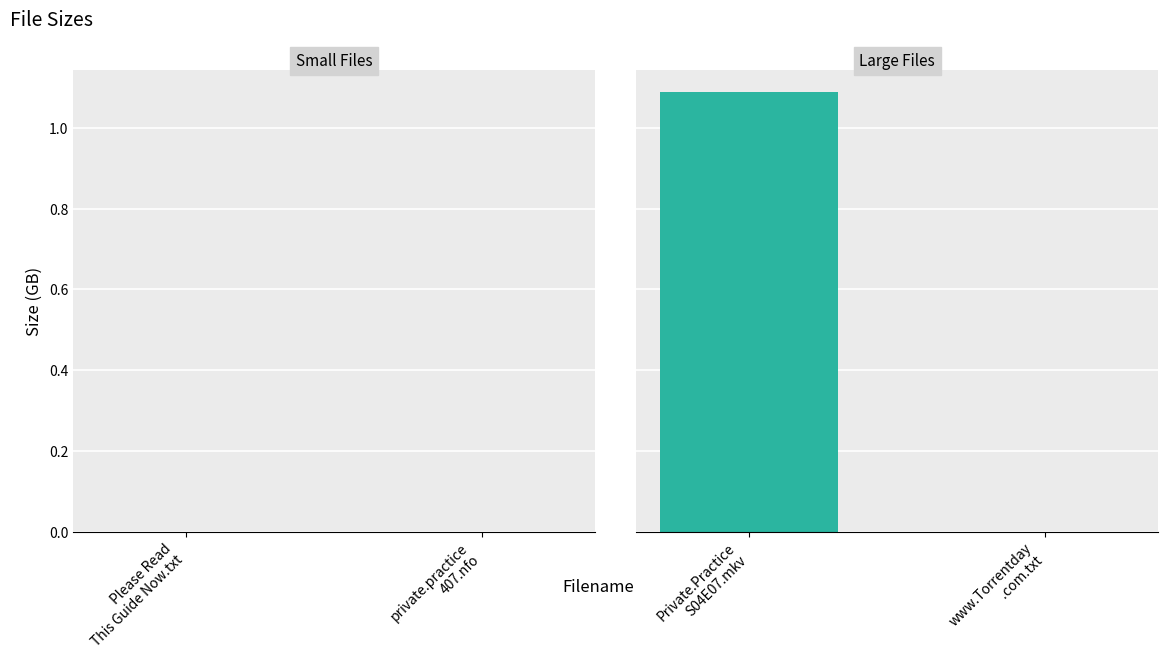

How many data points does each series have?

2